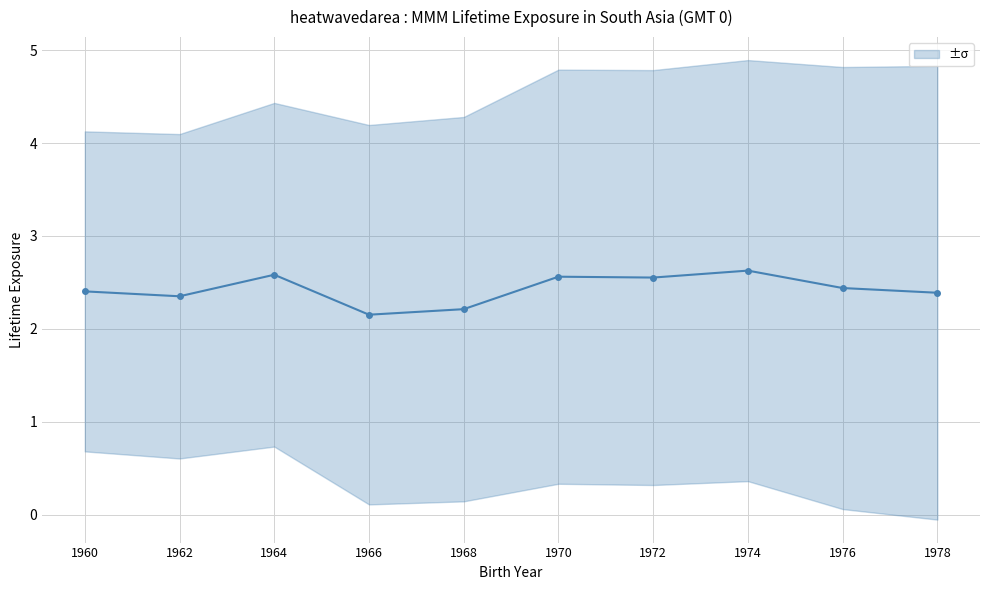

Reading left to right, what are all the values shown in this chart?

1960=2.4	1962=2.4	1964=2.6	1966=2.2	1968=2.2	1970=2.6	1972=2.6	1974=2.6	1976=2.4	1978=2.4